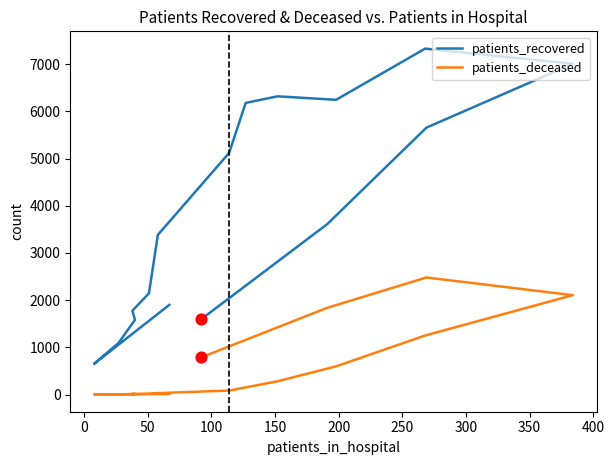

Which series has the widest spread of Y values?

patients_recovered